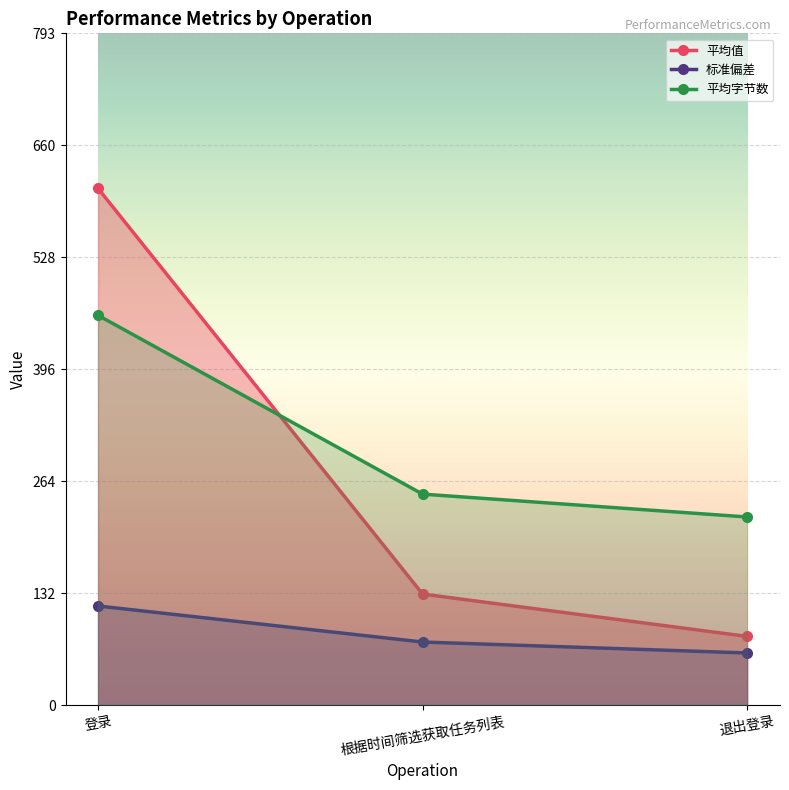

What is the smallest value displayed?

61.4